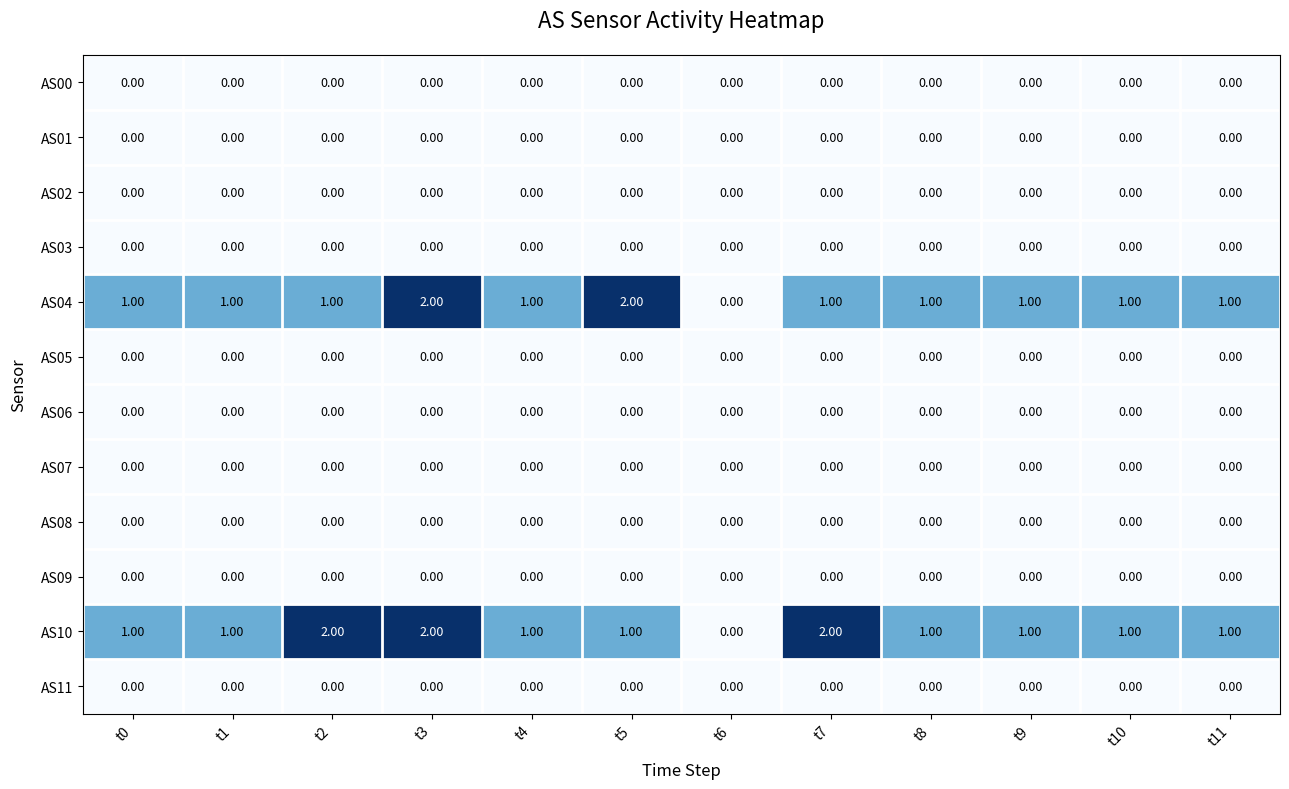

What is the total value across all series at t5?

3